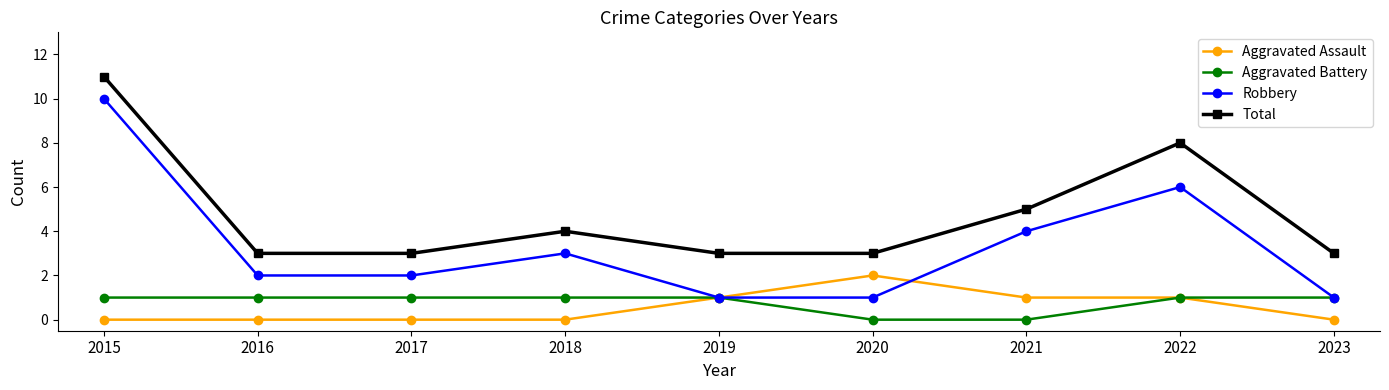

At 2016, list the series in order from largest to smallest.

Total, Robbery, Aggravated Battery, Aggravated Assault